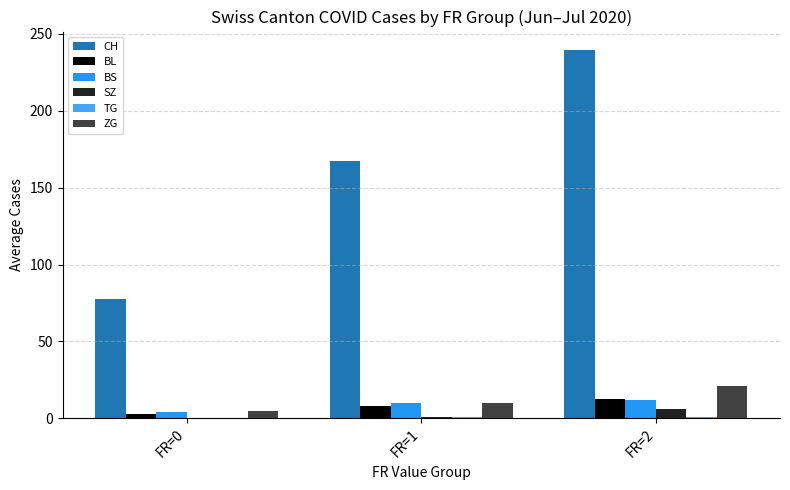

What is the difference between the highest and lowest values at FR=2?

238.4